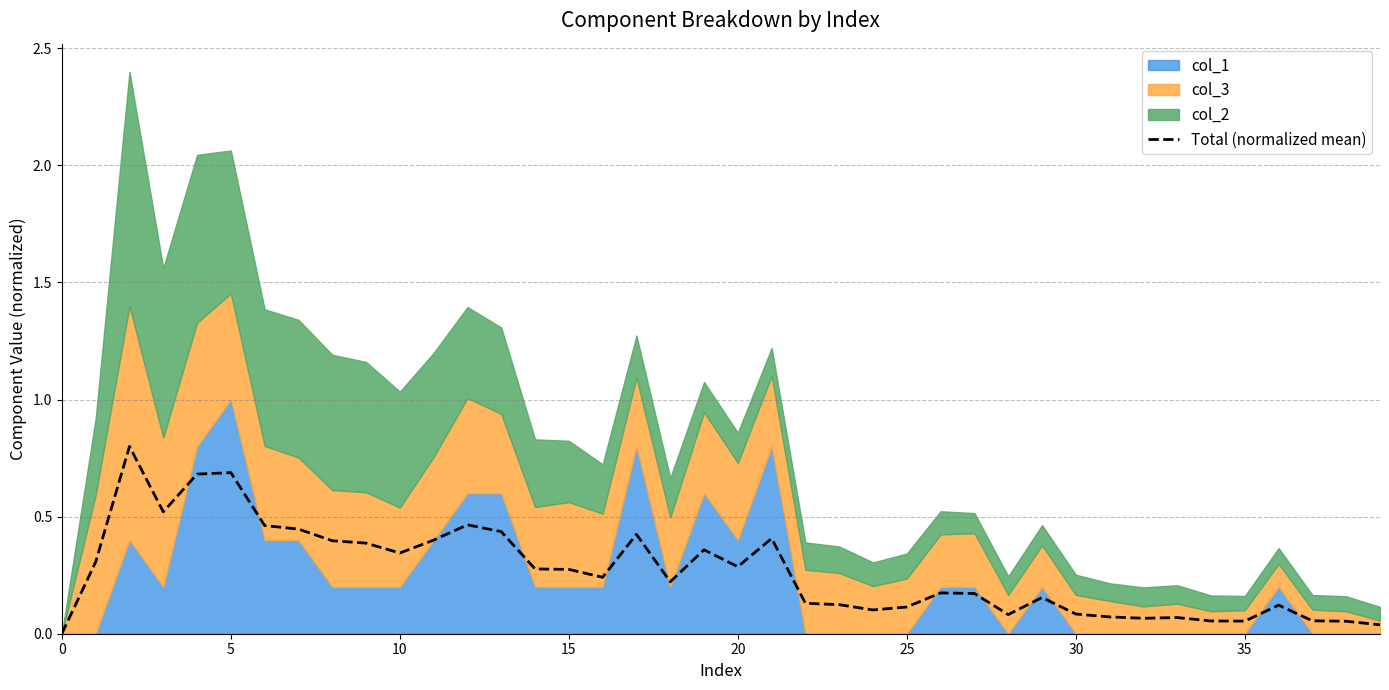

What is the highest value of the Total (normalized mean) series?

0.8